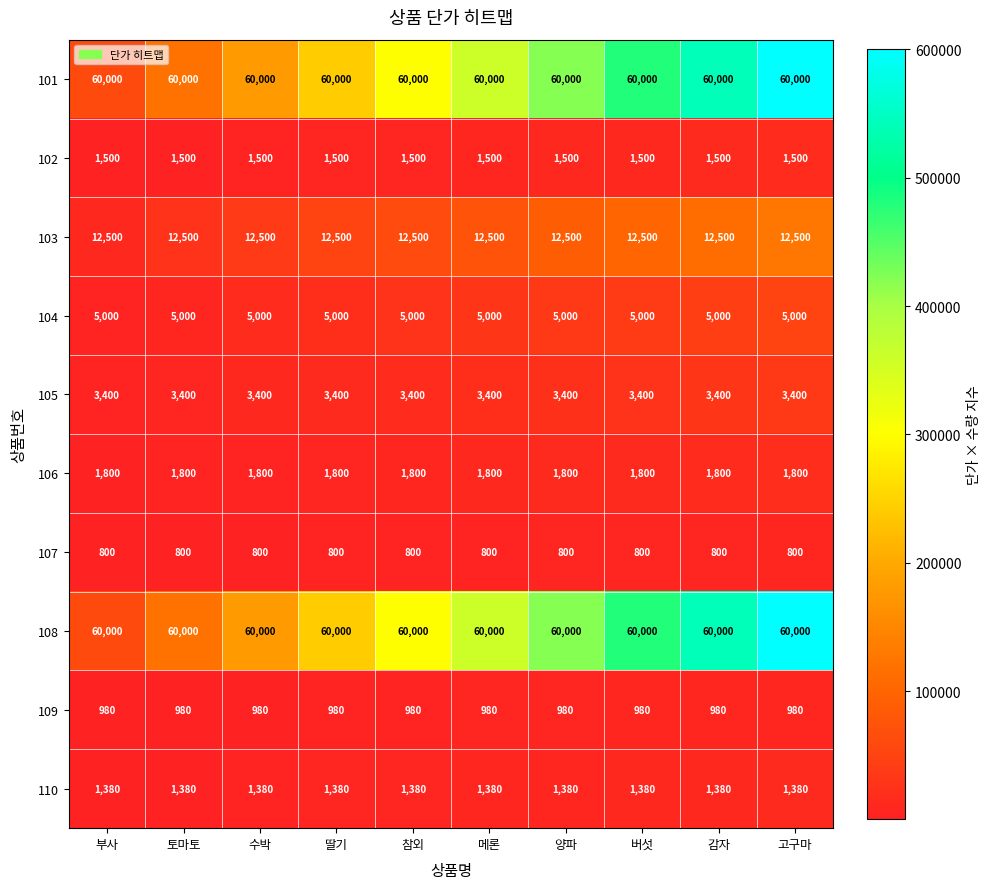

What value does the 110 series have at 감자?

1380